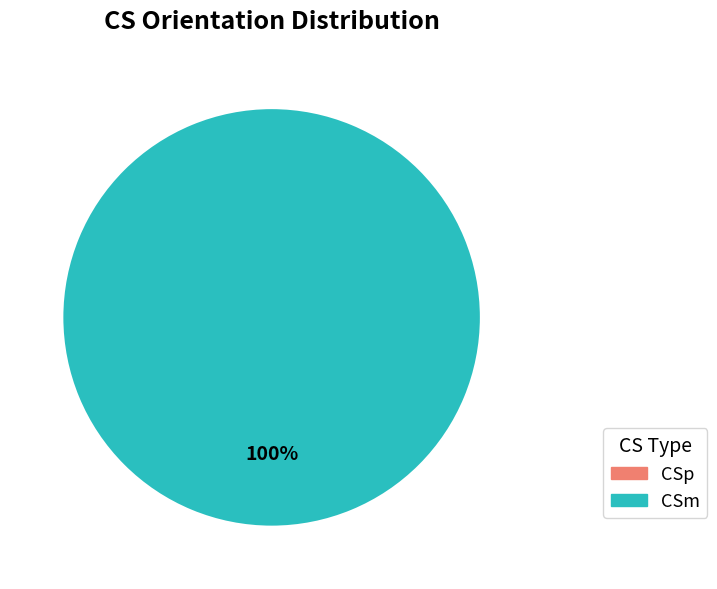

What is the change in value from CSp to CSm?

+45